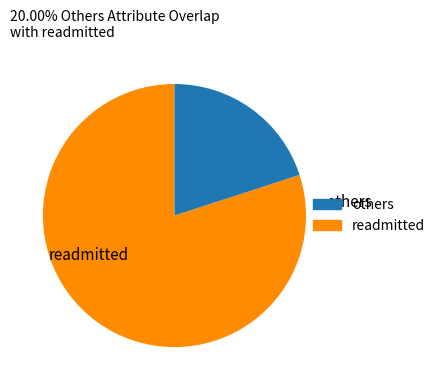

What is the smallest slice in the pie chart?

other